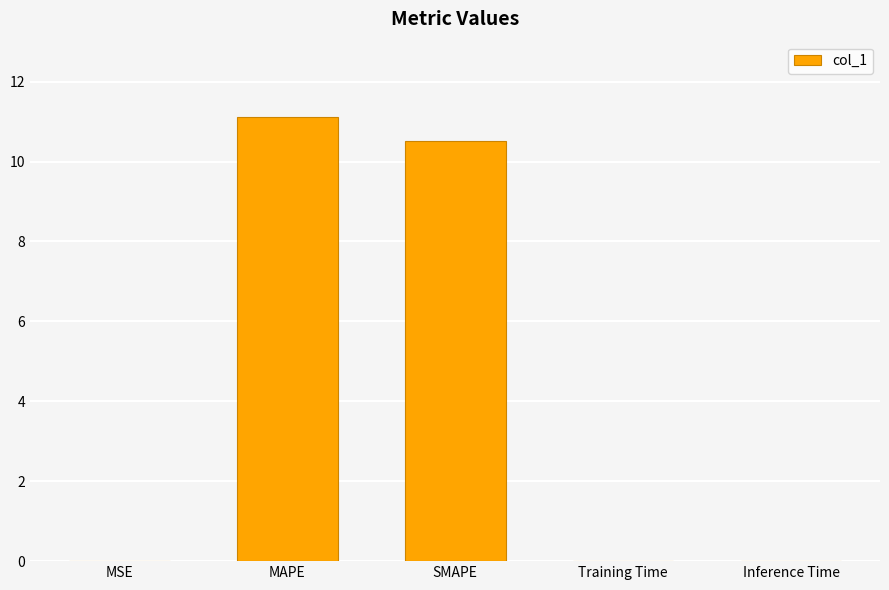

Which category has the highest value across all series?

MAPE